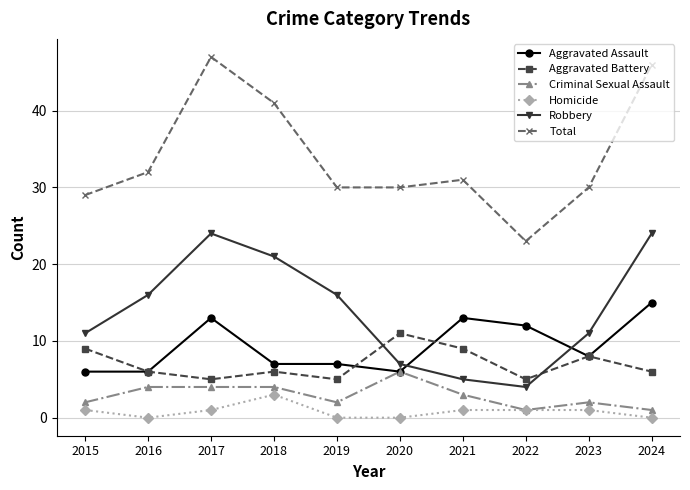

The Robbery series shows 3 at 2015. True or false?

False